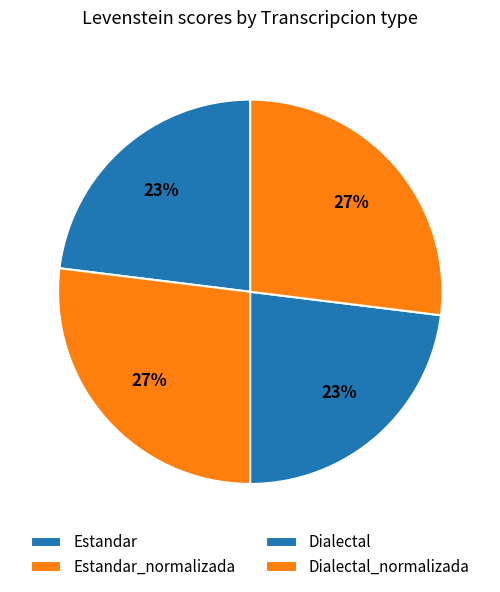

What is the smallest slice in the pie chart?

Estandar